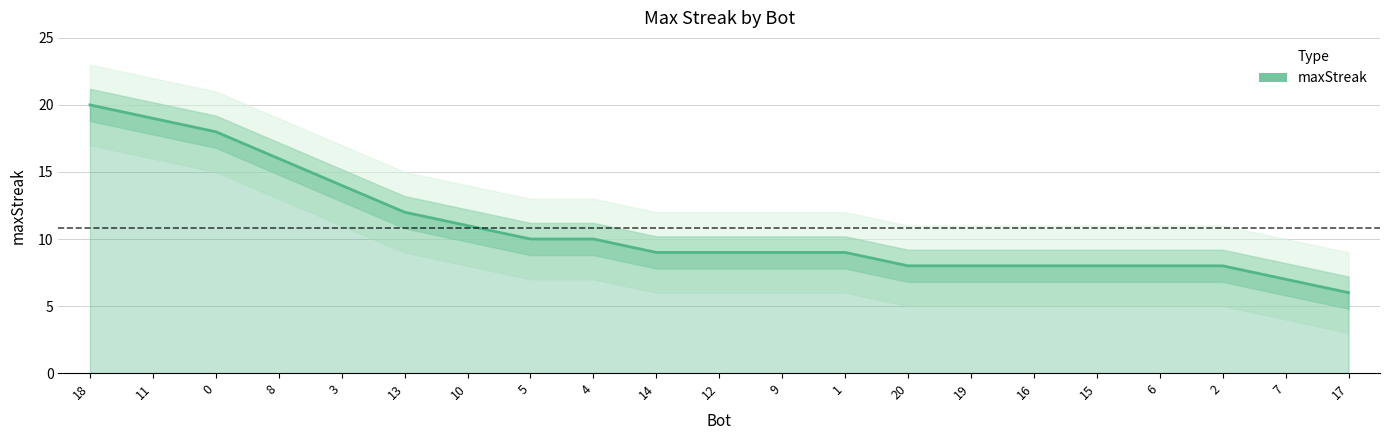

How many values are below 9?

8